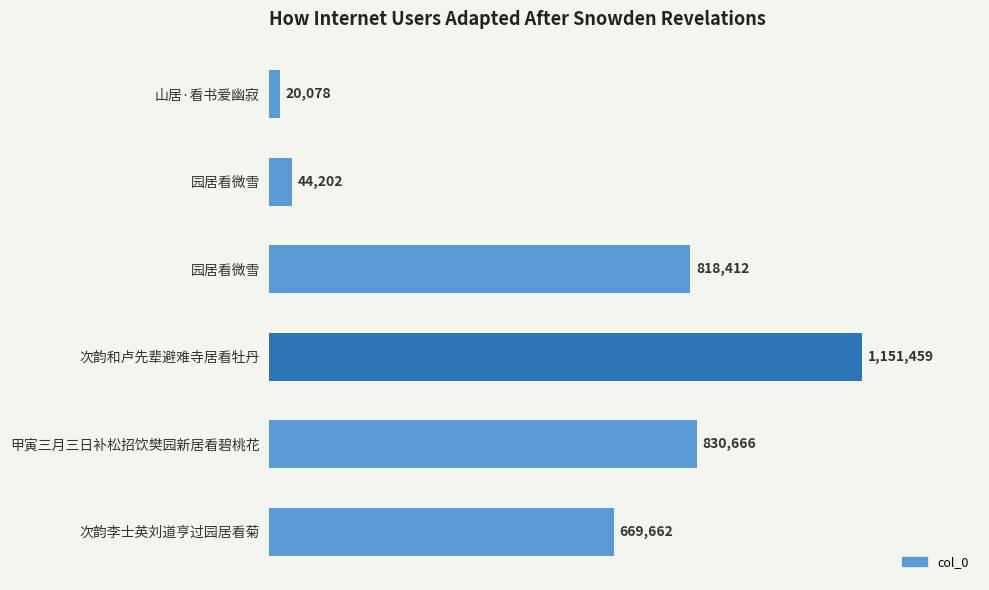

How many bars are there in total?

6